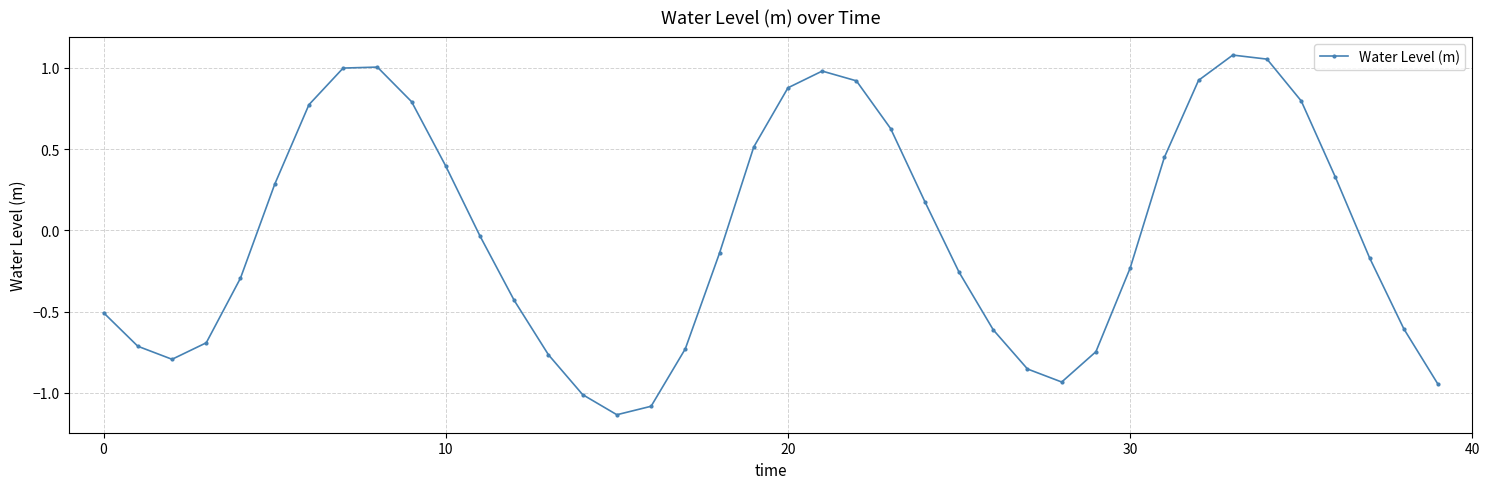

How many points are lower than both their immediate neighbors (excluding endpoints)?

3